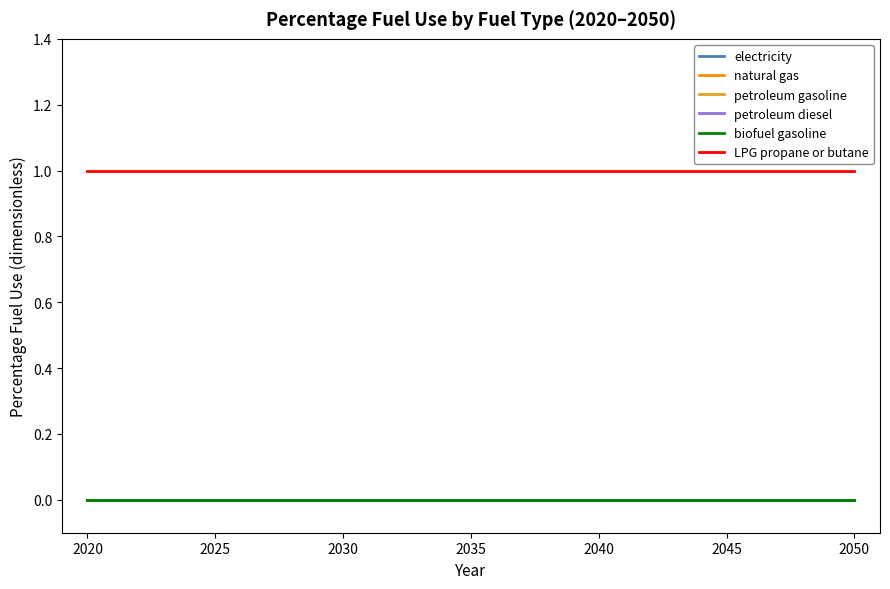

Does the chart have visible grid lines?

No